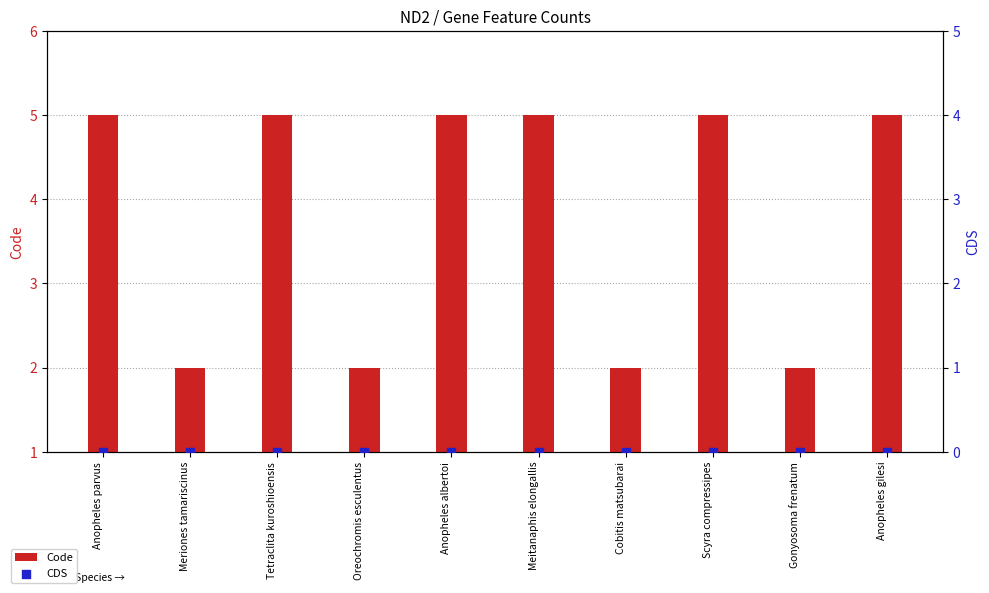

What is the total value across all series at Gonyosoma frenatum?

2